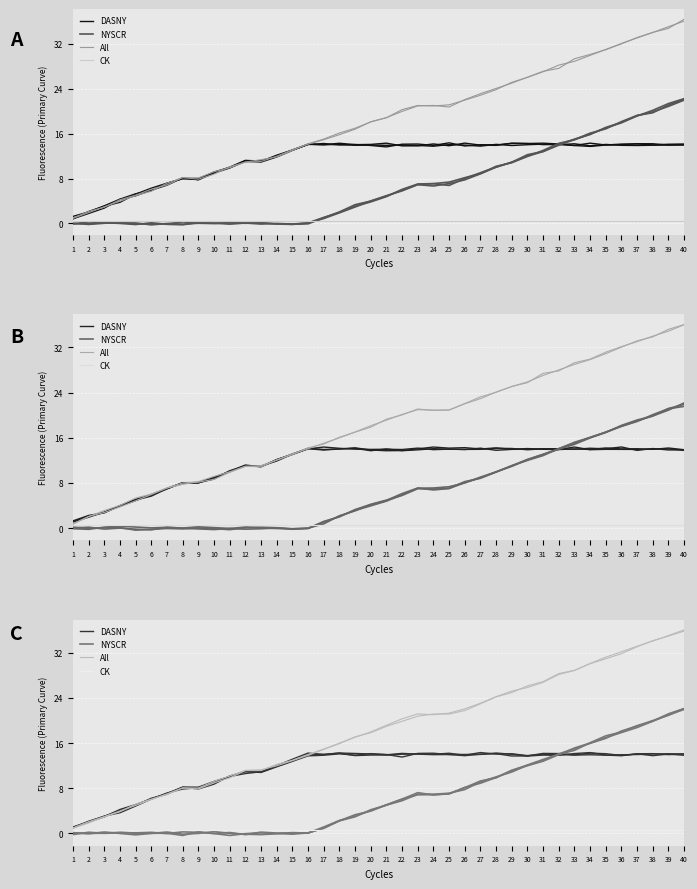

True or false: All and CK intersect in this chart.

False